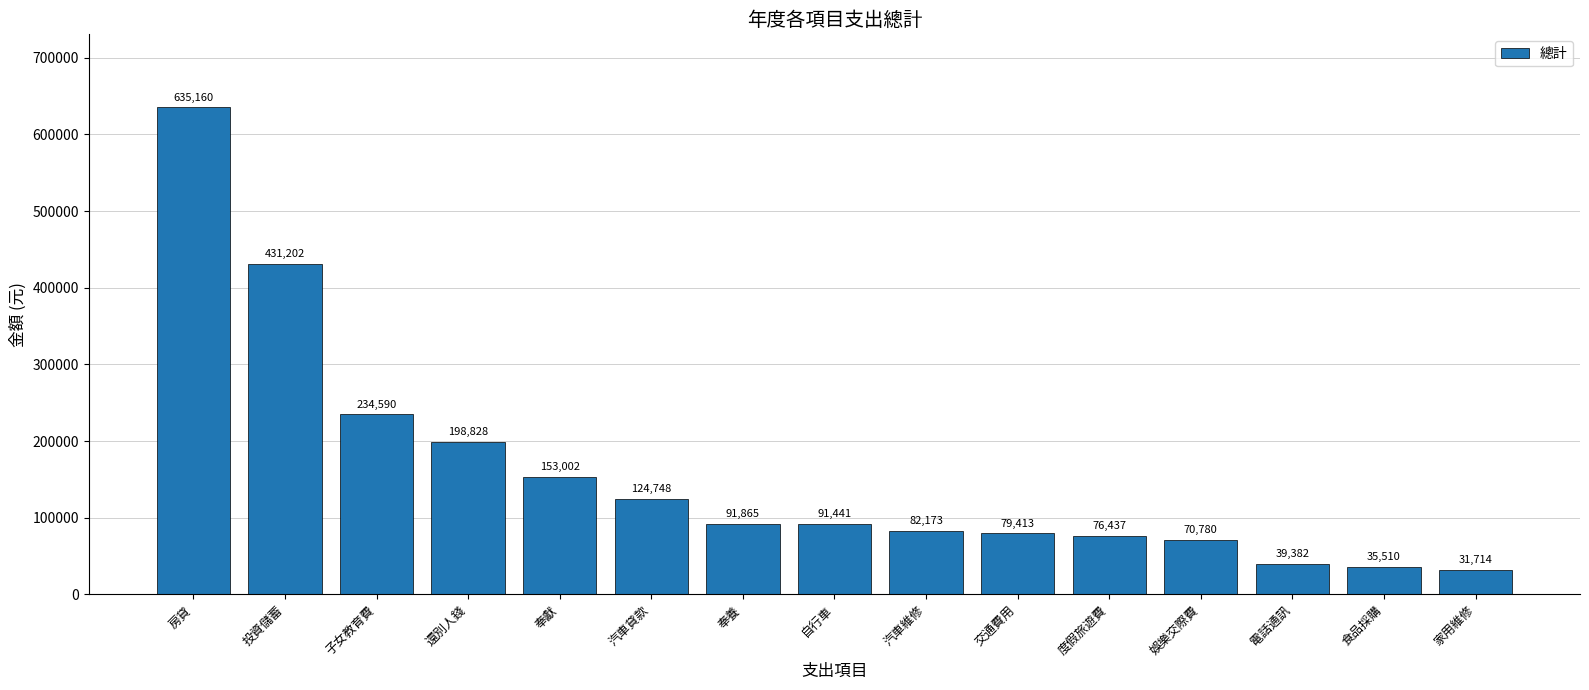

At which category does the chart reach its minimum across all series?

家用維修